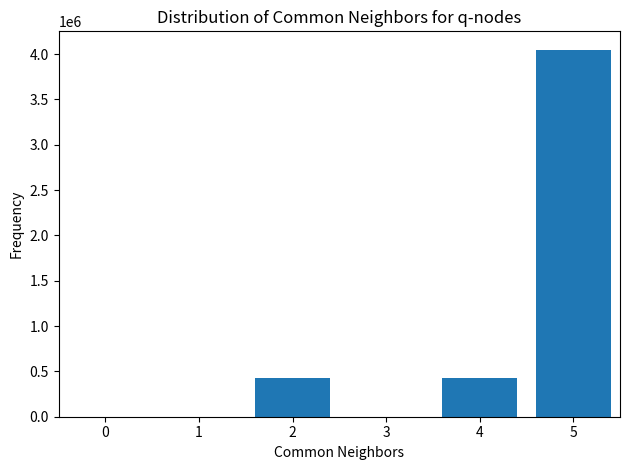

Is it true that the value at 0 is 0?

True